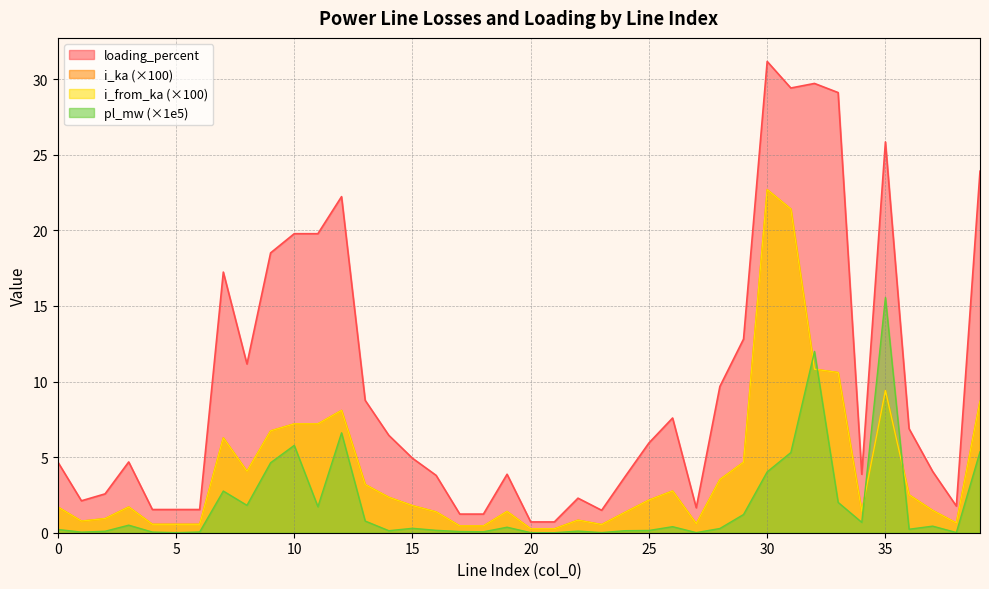

What is the sum of all pl_mw values?

74.0